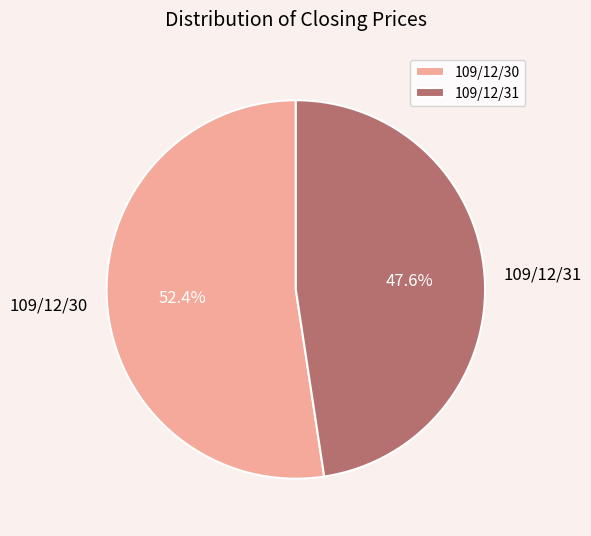

Approximately how many times larger is the value at 109/12/30 compared to 109/12/31?

1.1